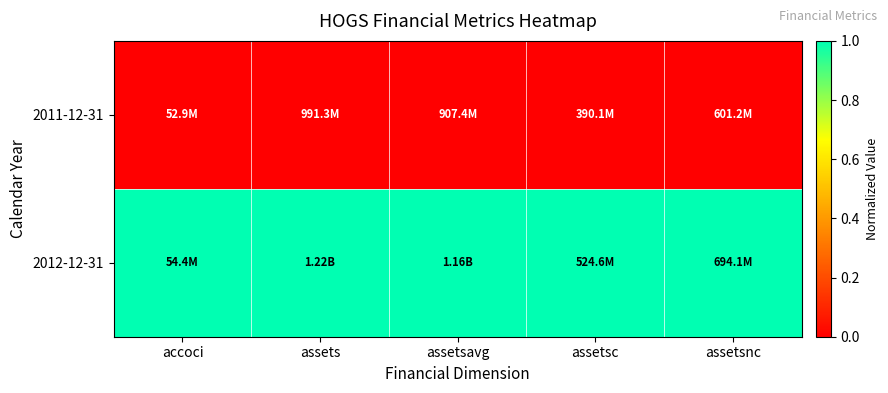

Reading left to right, what are all the values shown in this chart?

2011-12-31: accoci=0	assets=0	assetsavg=0	assetsc=0	assetsnc=0
2012-12-31: accoci=1	assets=1	assetsavg=1	assetsc=1	assetsnc=1